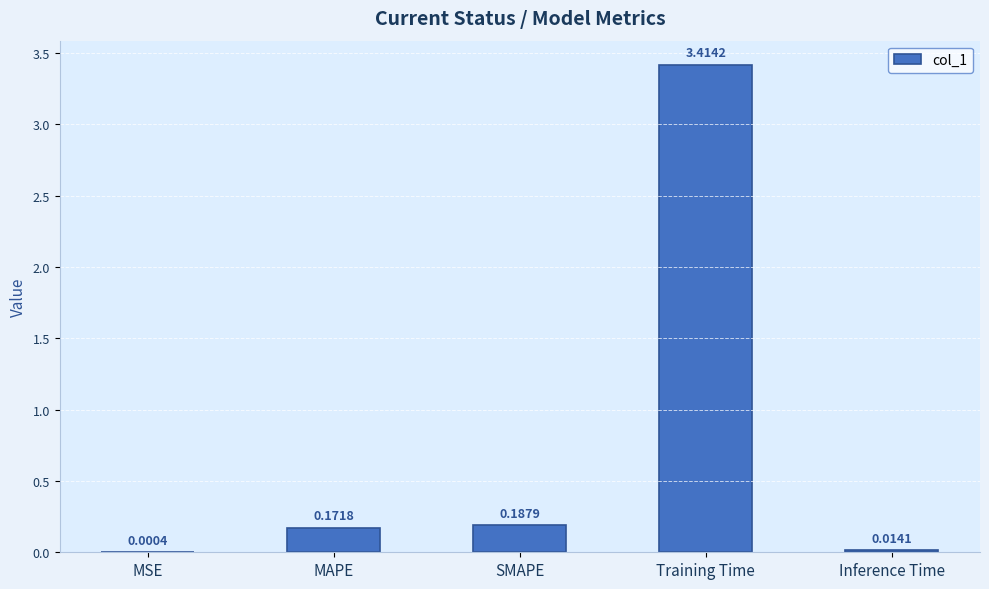

Which label corresponds to the largest value in the chart?

Training Time